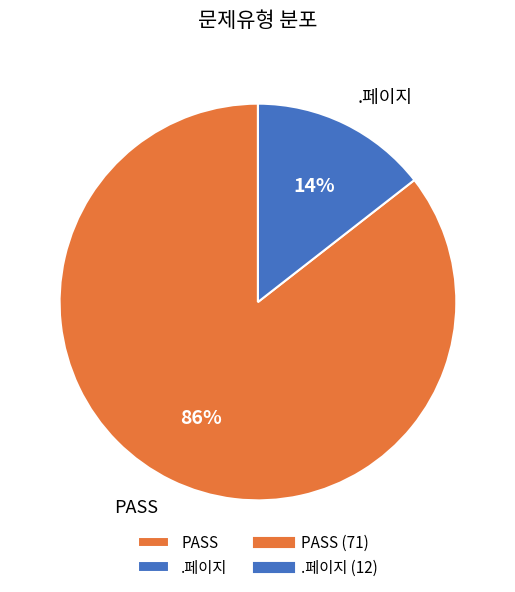

Do PASS and .페이지 together represent more than half of the pie?

Yes